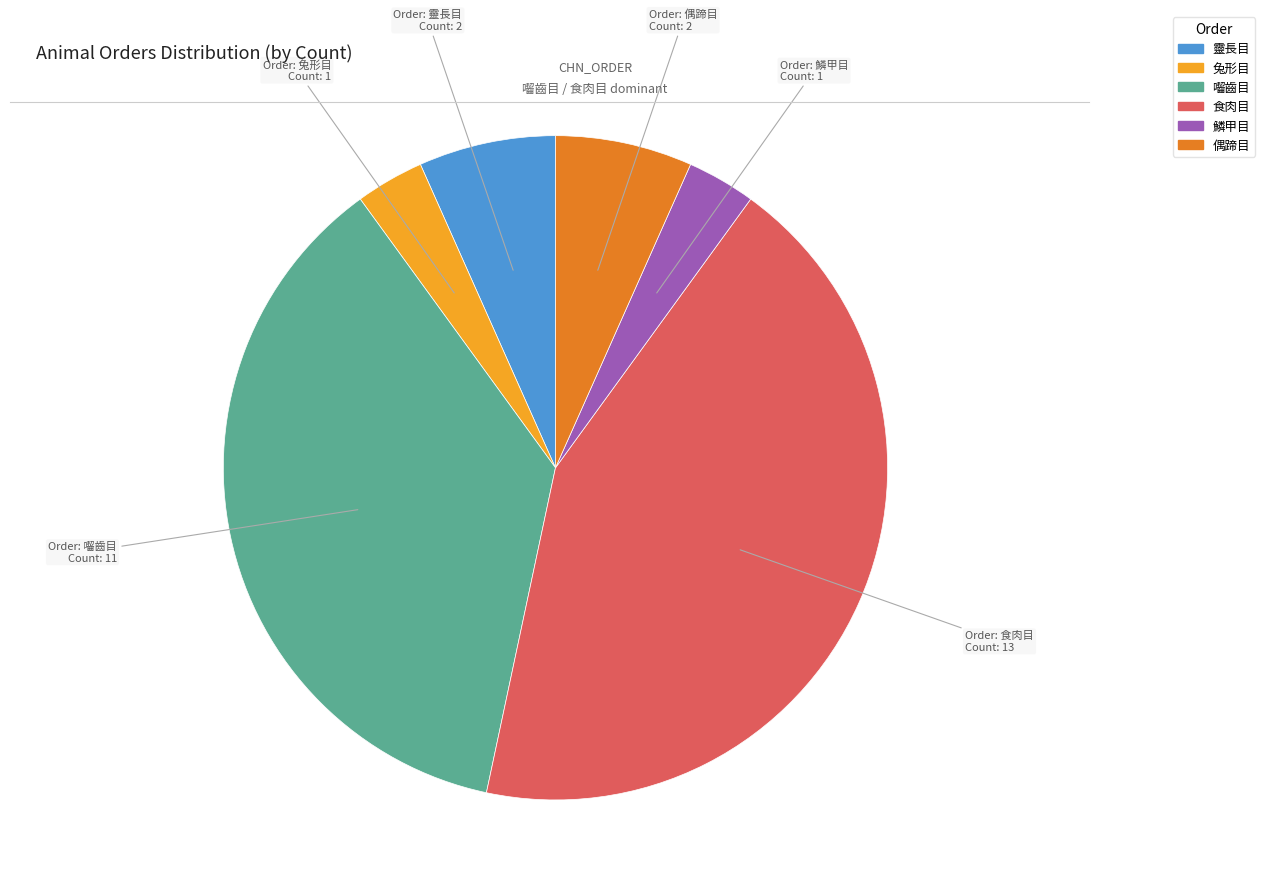

Is it true that 食肉目 is 43% of the pie?

True